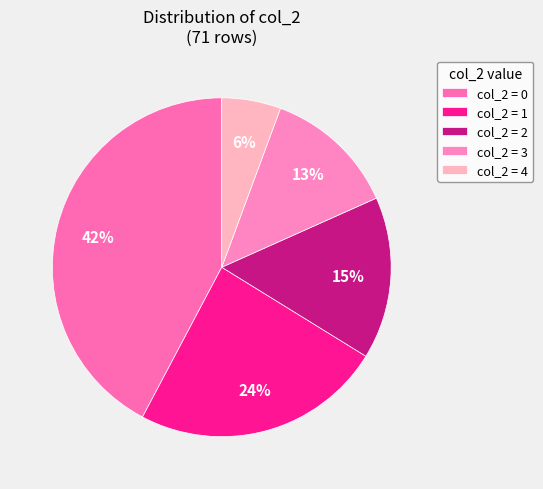

Which slice is the smallest?

col_2 = 4